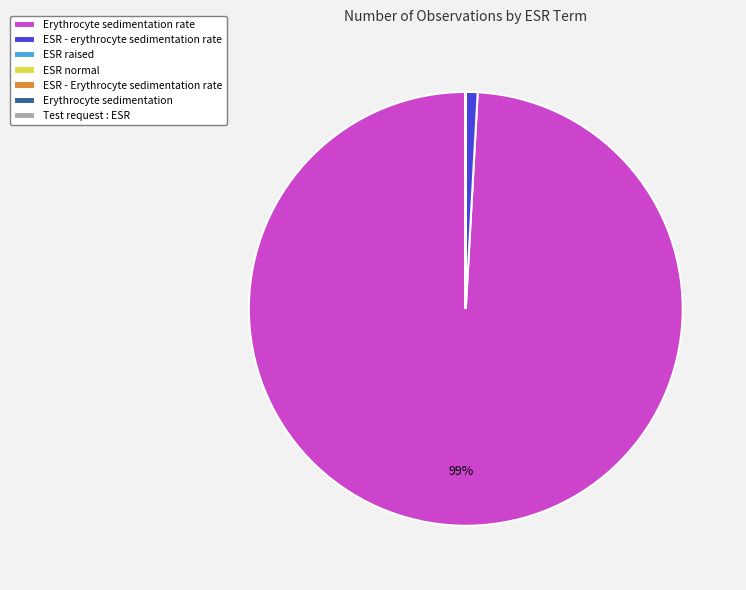

To the nearest percent, what percentage of the pie is ESR - erythrocyte sedimentation rate?

1%